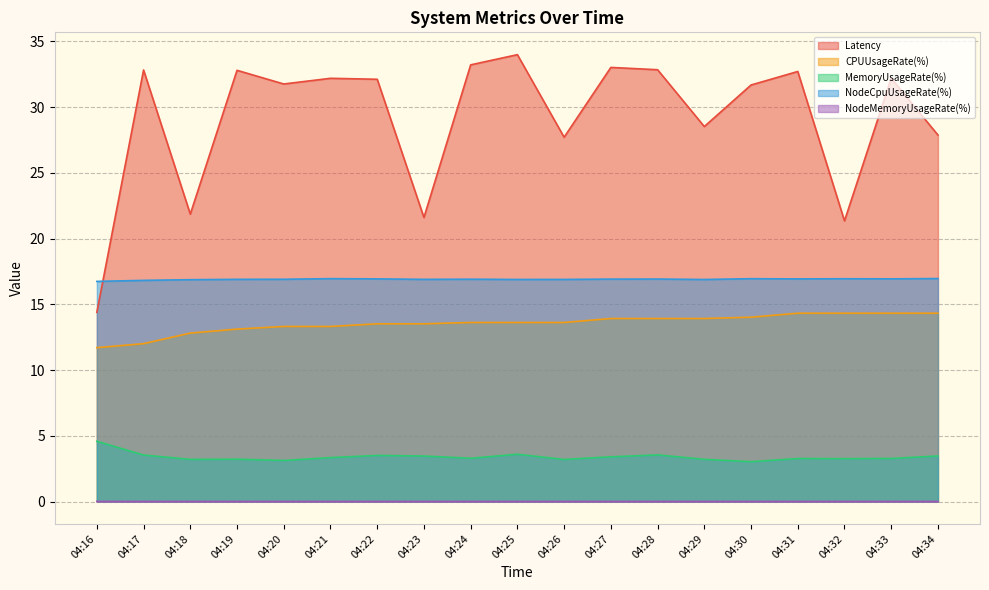

True or false: NodeMemoryUsageRate(%) and NodeCpuUsageRate(%) intersect in this chart.

False